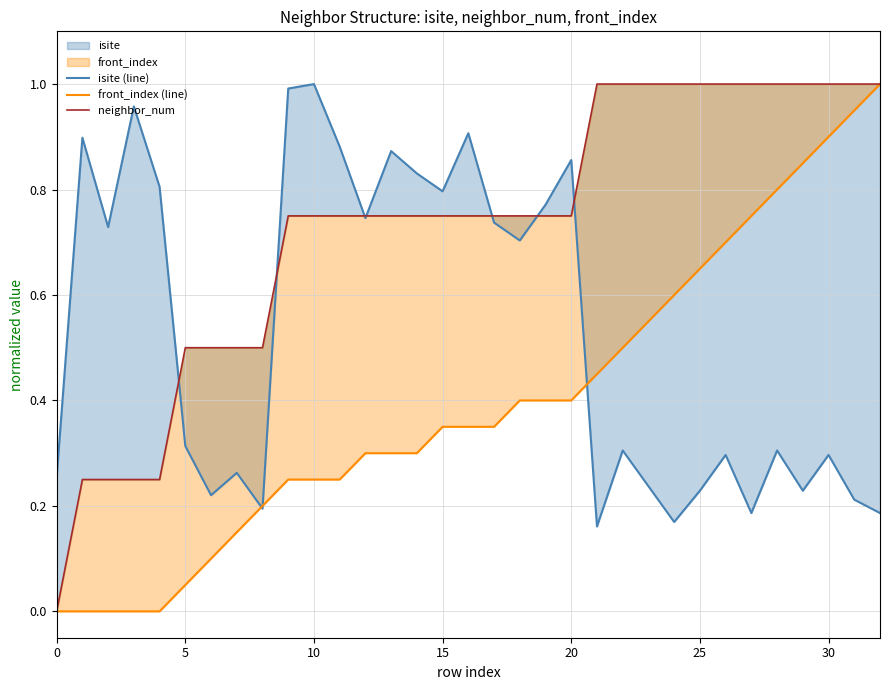

What is the maximum value shown in the chart?

1.0